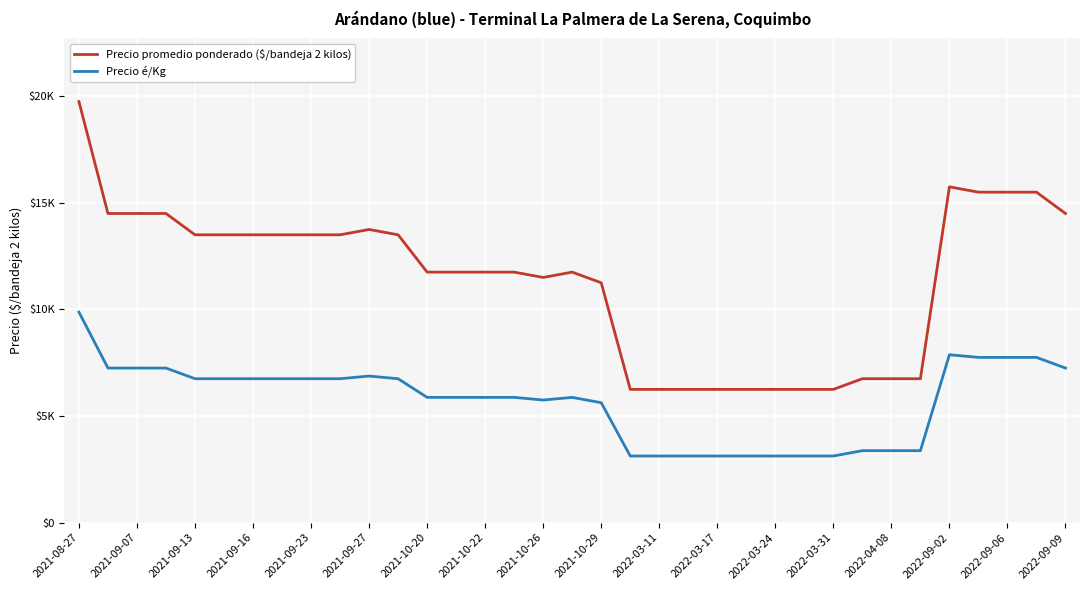

Which series has the widest spread of values?

Precio promedio ponderado ($/bandeja 2 kilos)